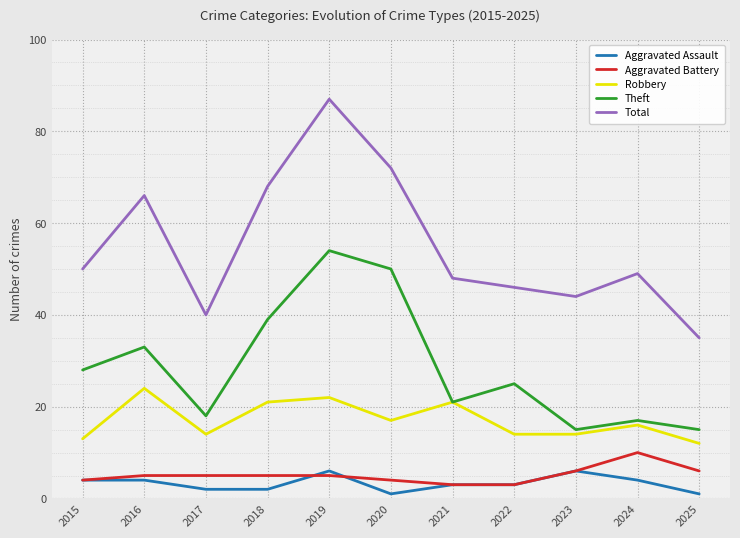

Rank the series at 2018 from highest to lowest value.

Total, Theft, Robbery, Aggravated Battery, Aggravated Assault